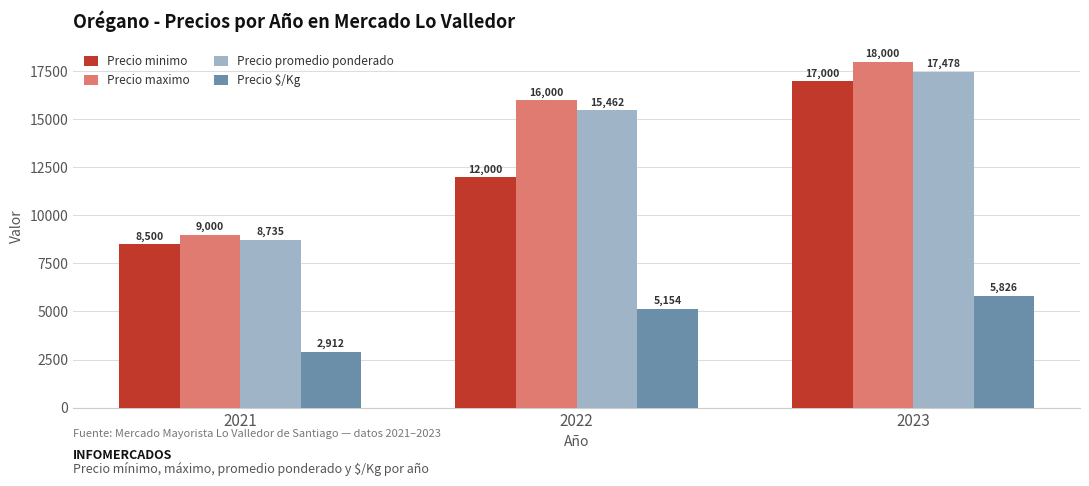

Reading left to right, what are all the values shown in this chart?

Precio minimo: 2021=8500	2022=12000	2023=17000
Precio maximo: 2021=9000	2022=16000	2023=18000
Precio promedio ponderado: 2021=8735	2022=15462	2023=17478
Precio $/Kg: 2021=2912	2022=5154	2023=5826